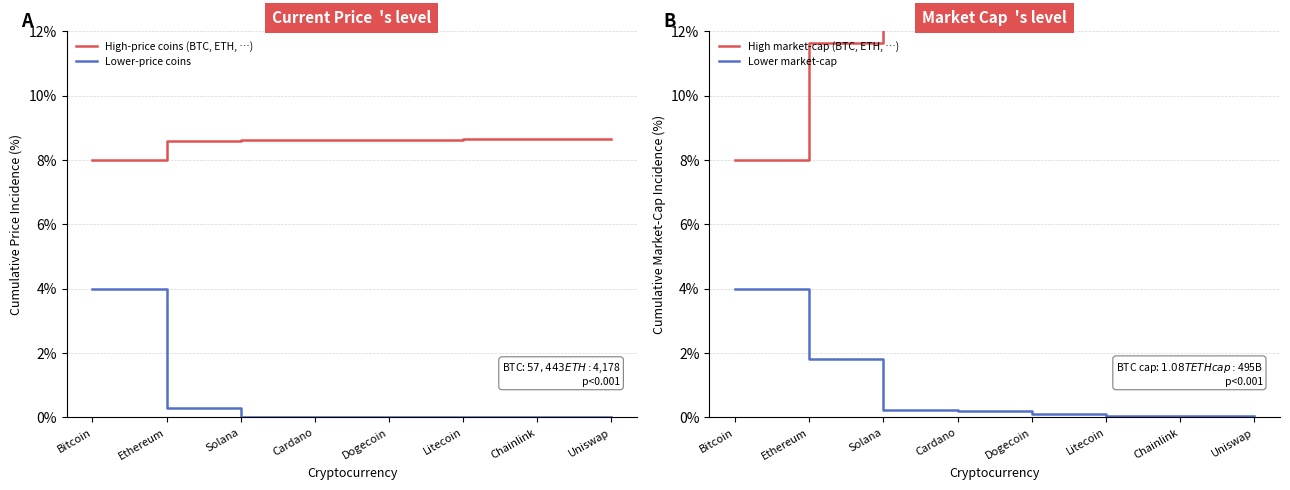

True or false: High market-cap (BTC, ETH, …) and Lower-price coins cross at least once.

False